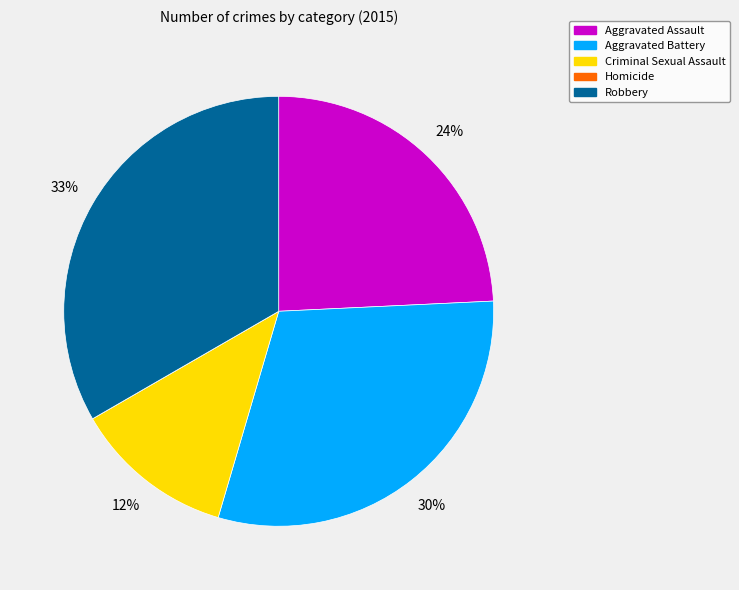

Is the sum of Aggravated Assault and Aggravated Battery greater than half?

Yes